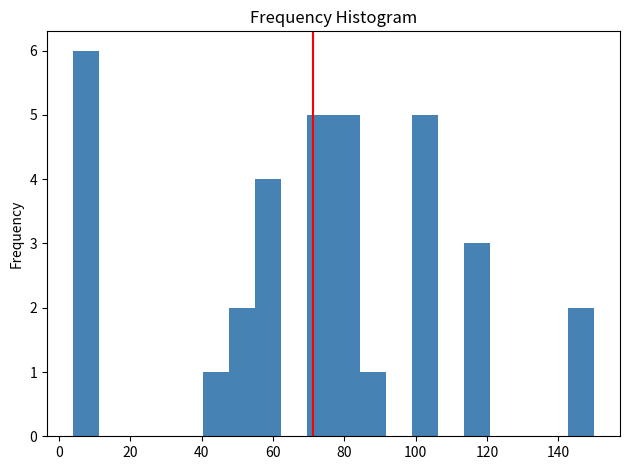

Read against the x-axis, roughly where is the centre of the tallest bar?

8